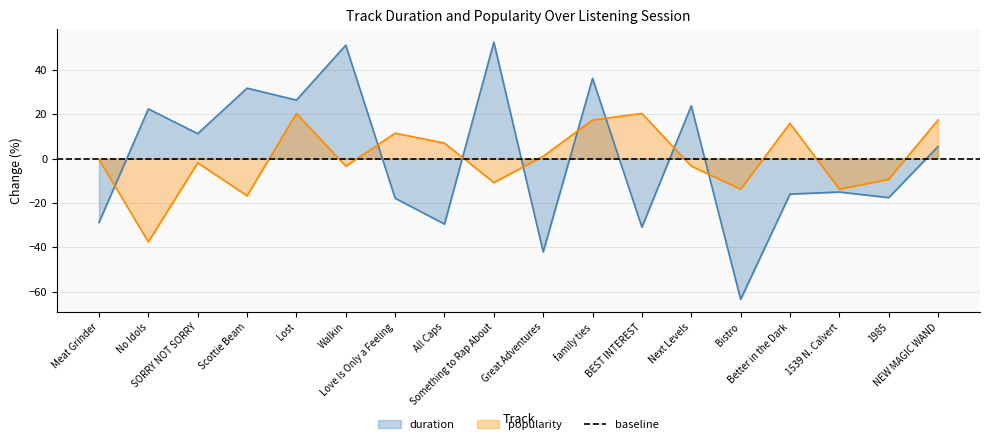

Which label corresponds to the smallest value in the chart?

Bistro